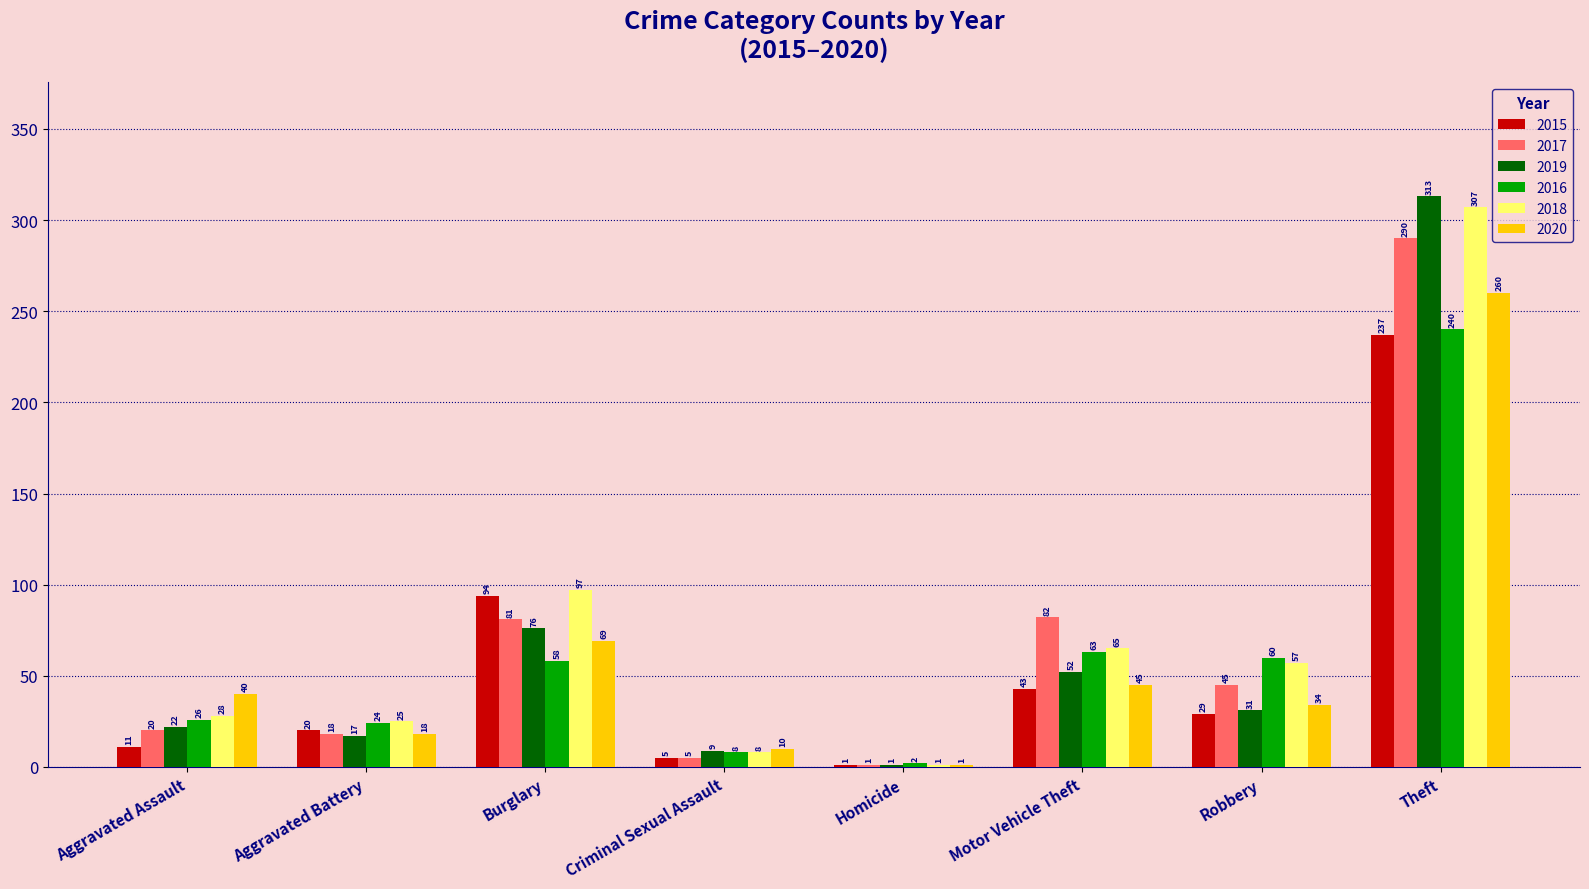

What is the average value of the 2016 series?

60